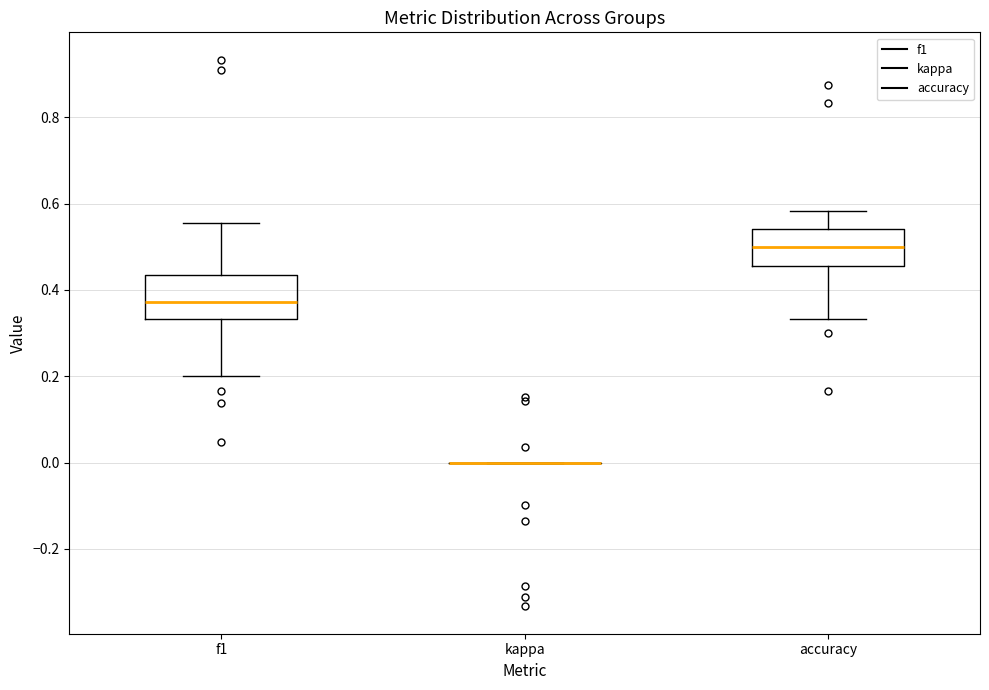

Reading left to right, read every box against the y-axis: the position of its median line, the range the box covers, and the ends of its whiskers. The values are not printed on the chart, so give them approximately, as read against the axis.

f1: median 0.38, box 0.34 to 0.44, whiskers 0.20 to 0.56
kappa: box collapsed to a line at 0.00, whiskers 0.00 to 0.00
accuracy: median 0.50, box 0.46 to 0.54, whiskers 0.34 to 0.58